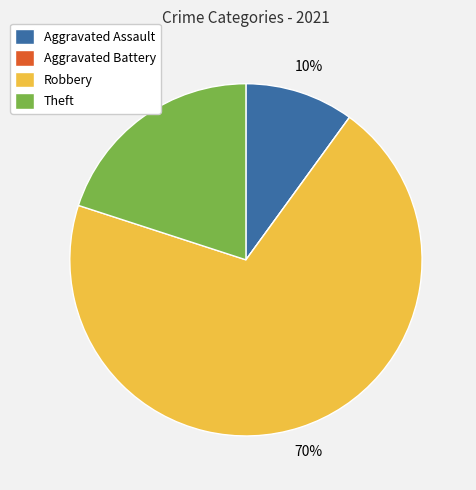

To the nearest percent, what percentage of the pie is Robbery?

70%